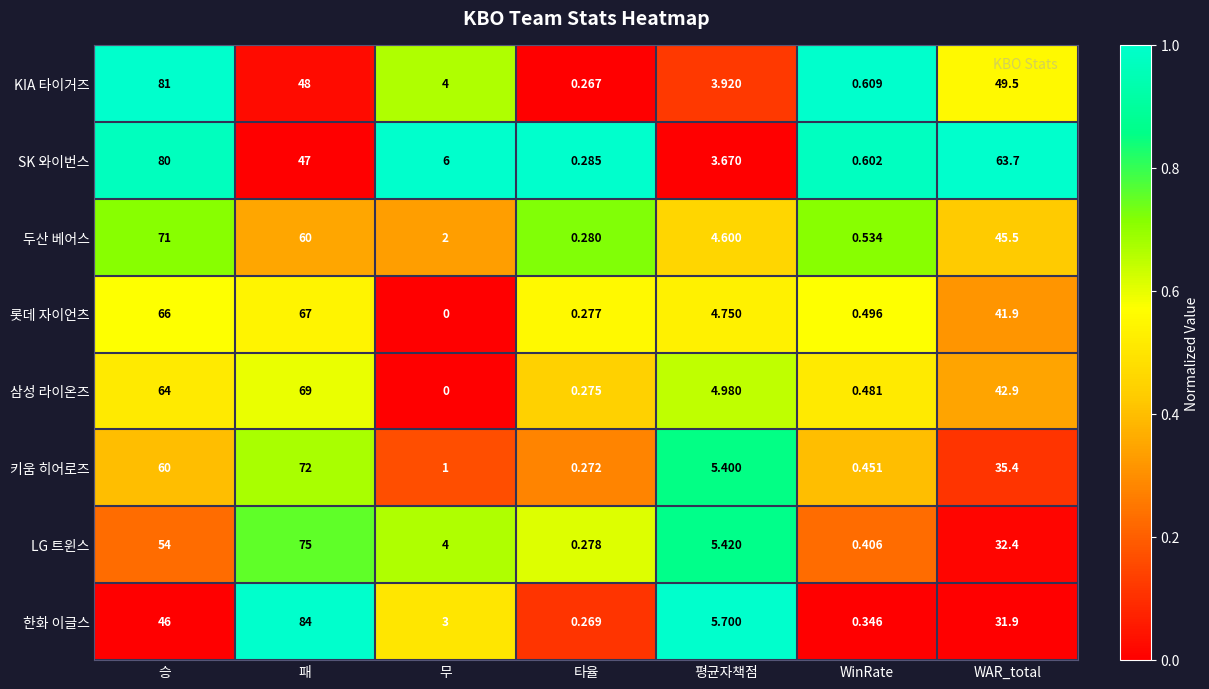

How many data points does each series have?

7